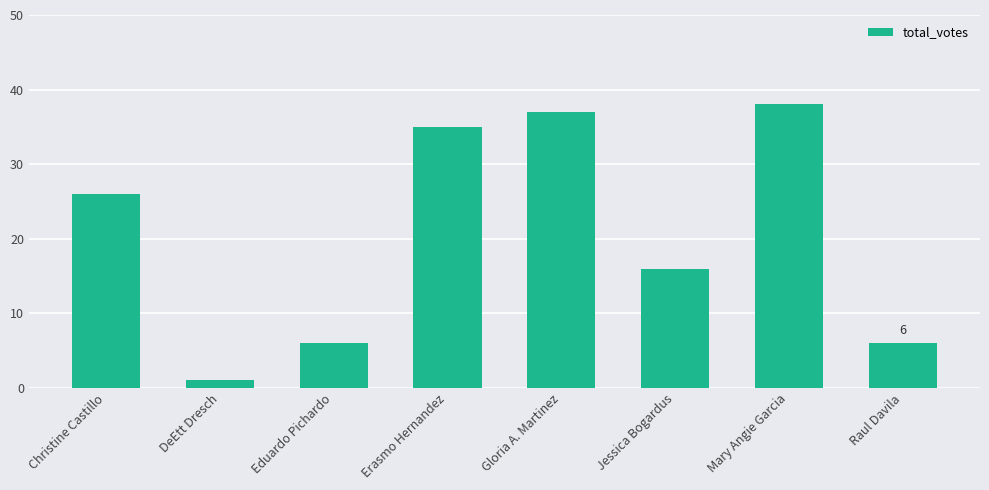

What position from the left is Raul Davila?

8